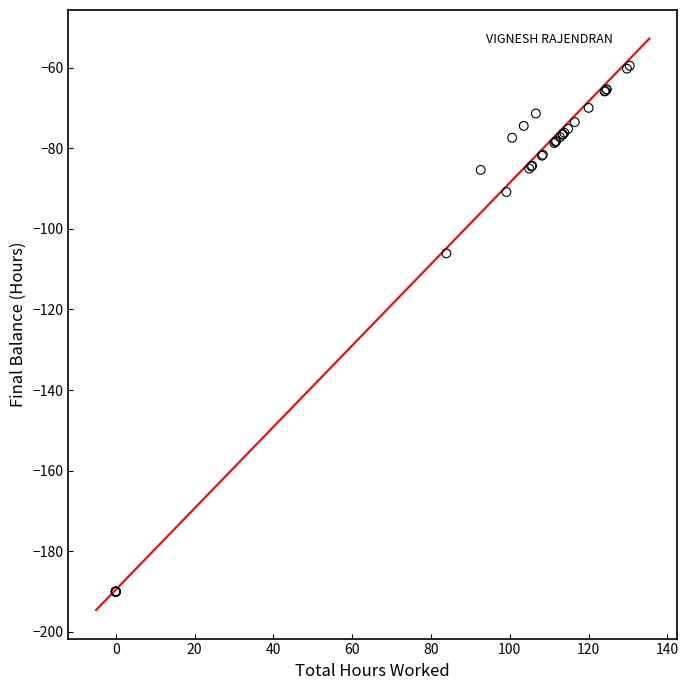

What Y value in the scatter plot is closest to -124?

-106.1